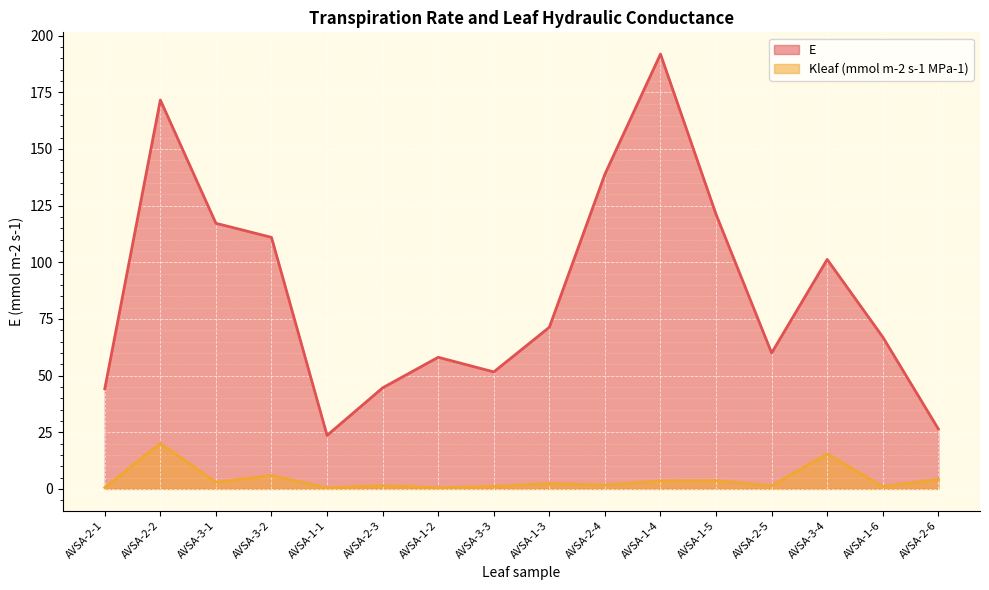

Which series has the widest spread of values?

E